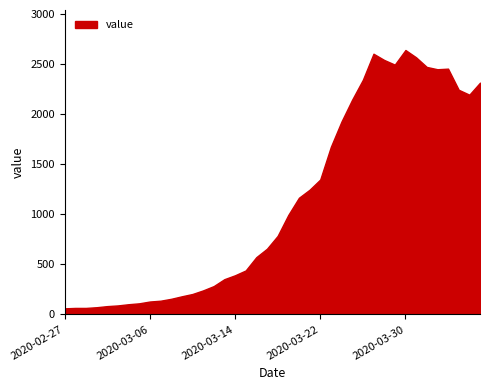

The value at 2020-03-10 is 133. True or false?

False